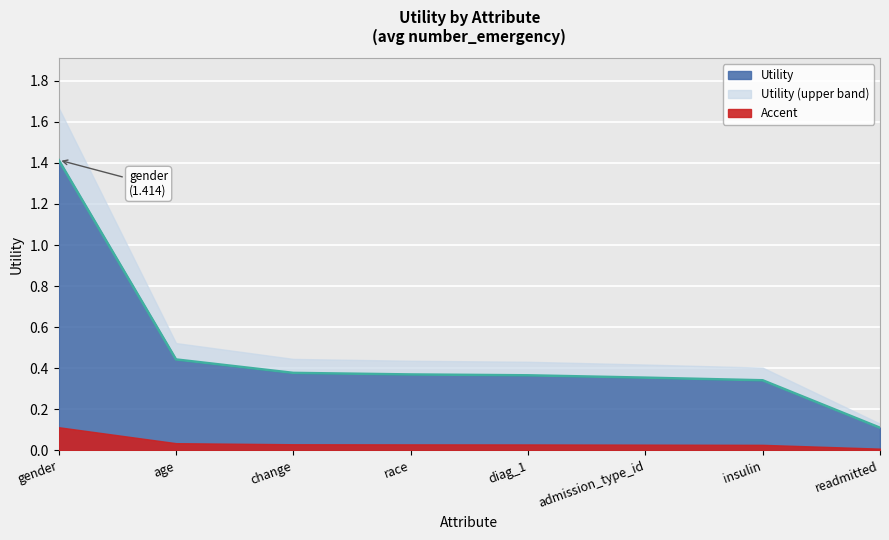

At which label is the value closest to 0?

readmitted